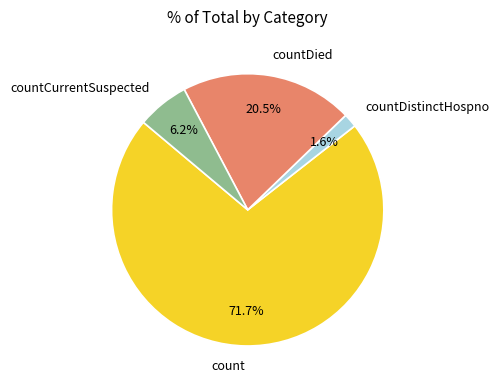

Is there any slice that represents more than half of the pie?

Yes